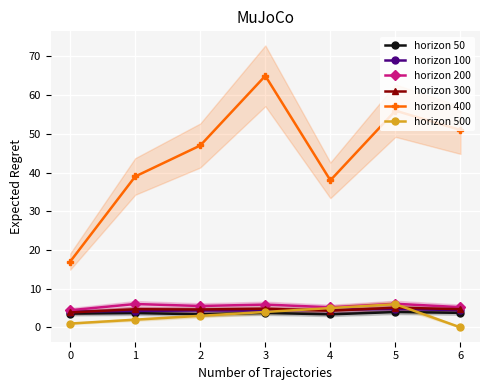

What is the lowest value of the horizon 300 series?

3.9